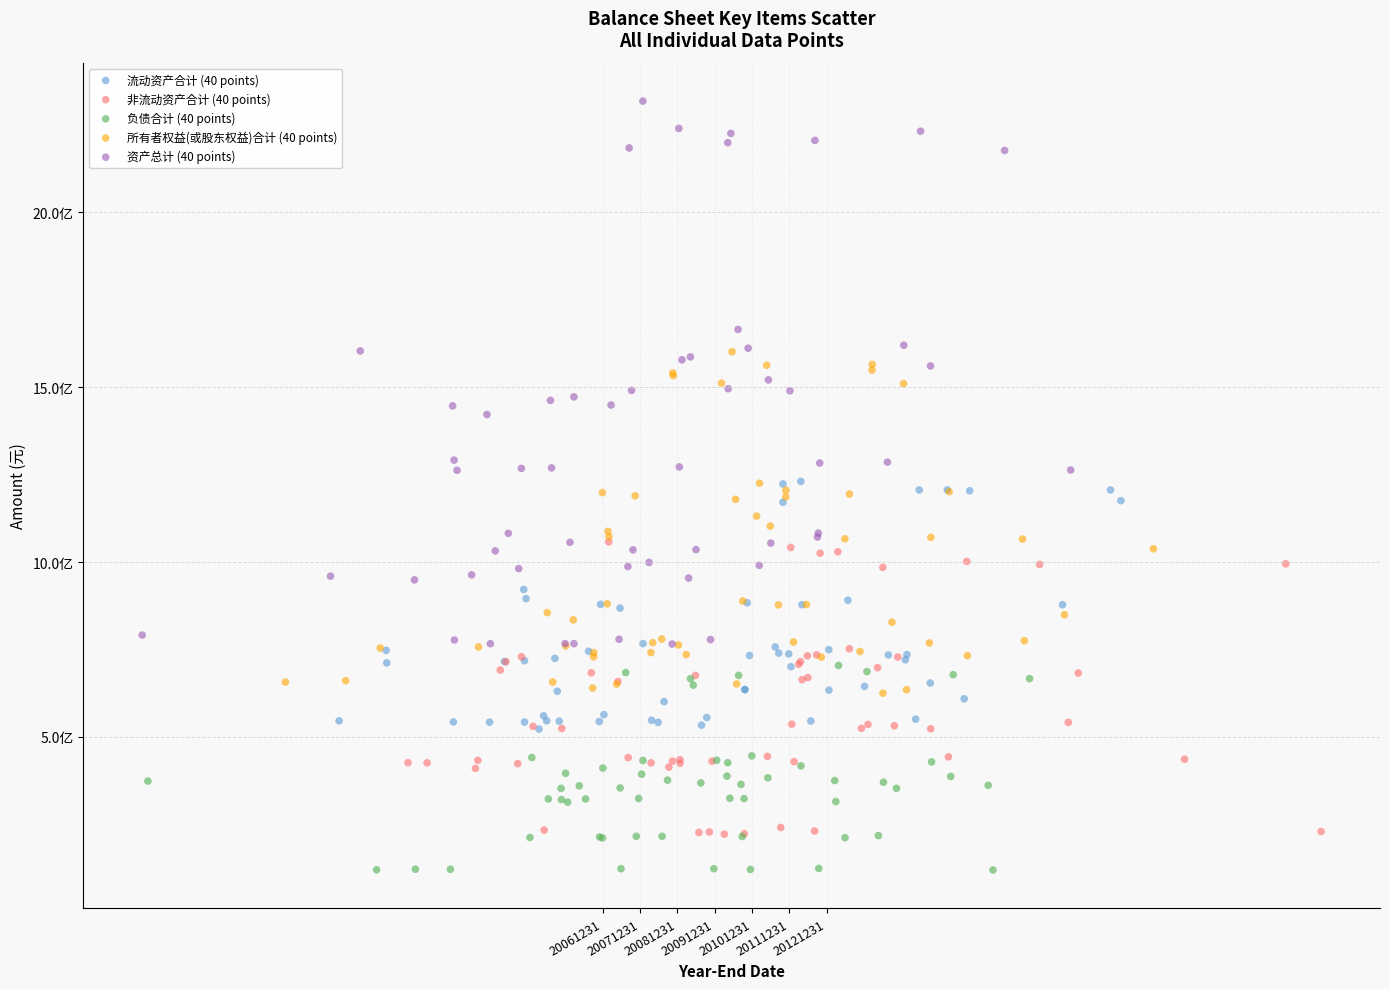

Which series has the largest Y range (max minus min)?

资产总计 (40 points)